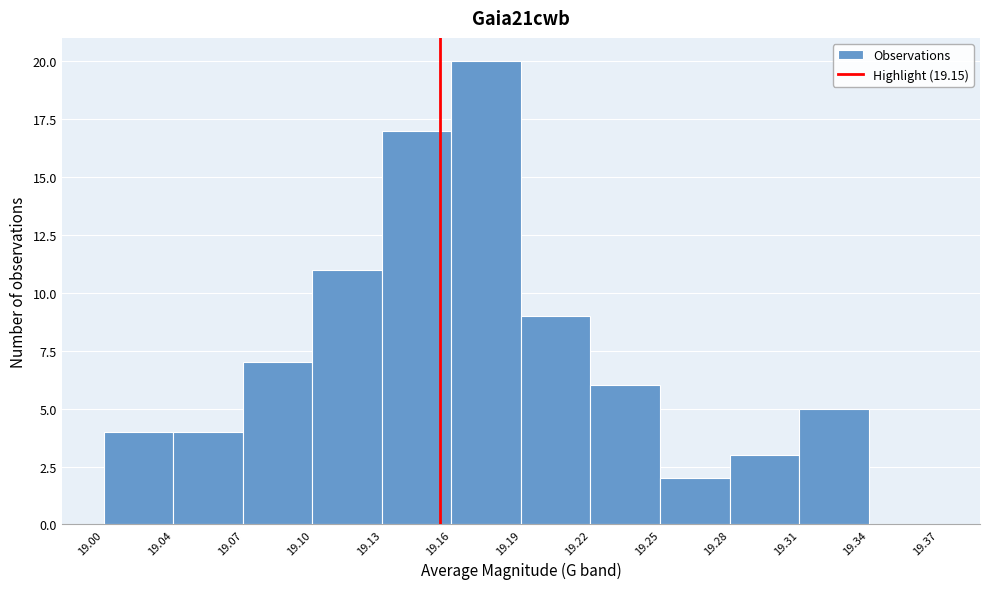

Reading left to right, extract all data points from this chart.

19.00=4	19.04=4	19.07=7	19.10=11	19.13=17	19.16=20	19.19=9	19.22=6	19.25=2	19.28=3	19.31=5	19.34=0